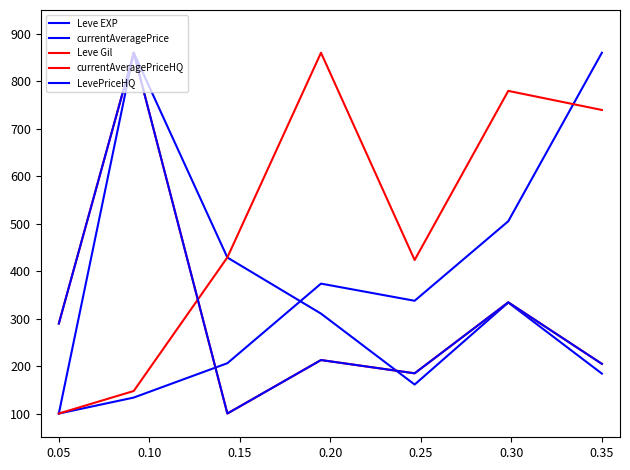

What is the greatest value displayed?

860.0